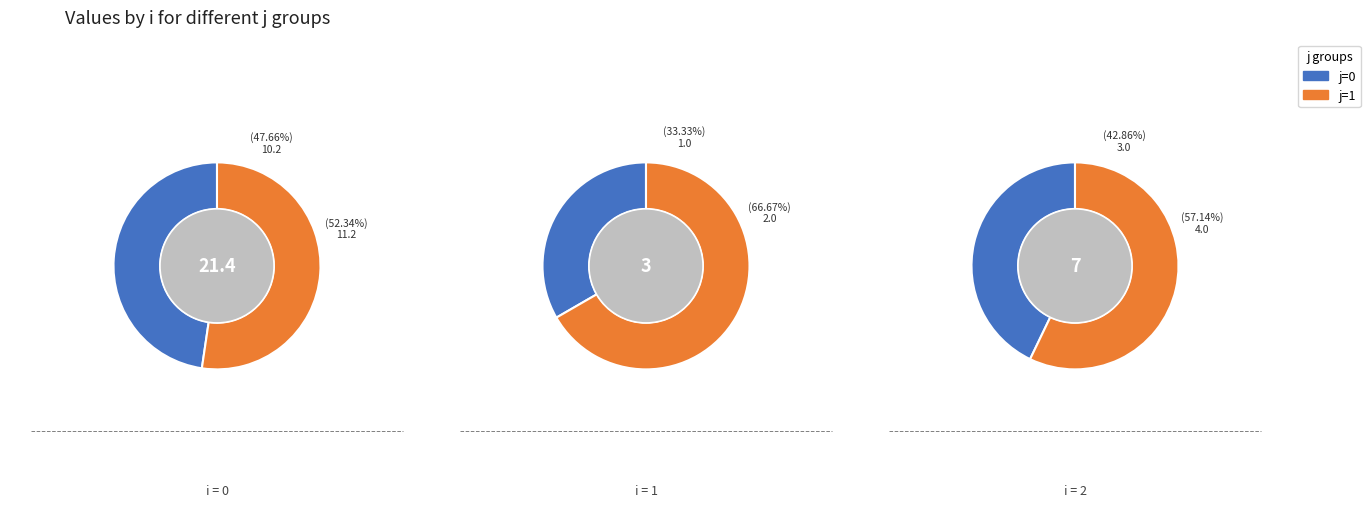

Which slice represents more than half of the pie?

1